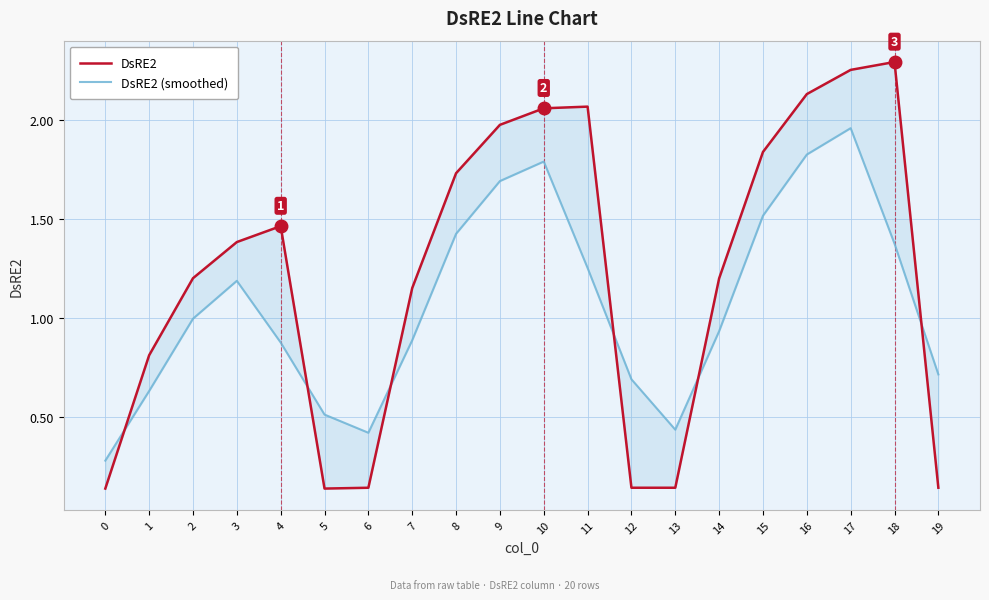

In DsRE2, how many points are higher than both neighbors (excluding endpoints)?

3